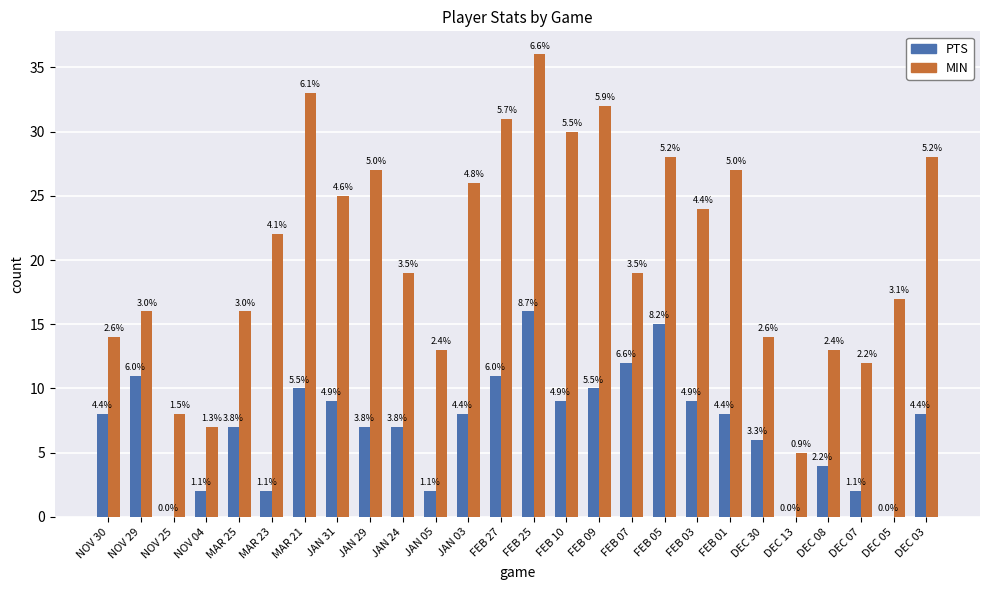

Are the bars horizontal?

No